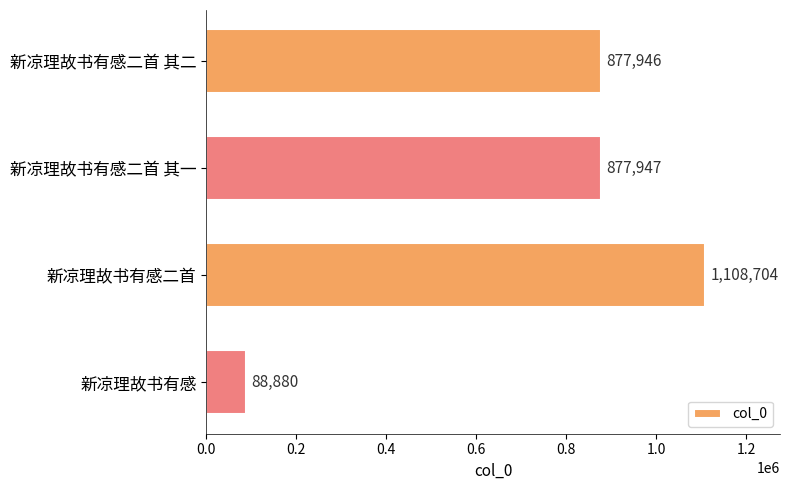

Does the chart contain stacked bars?

No